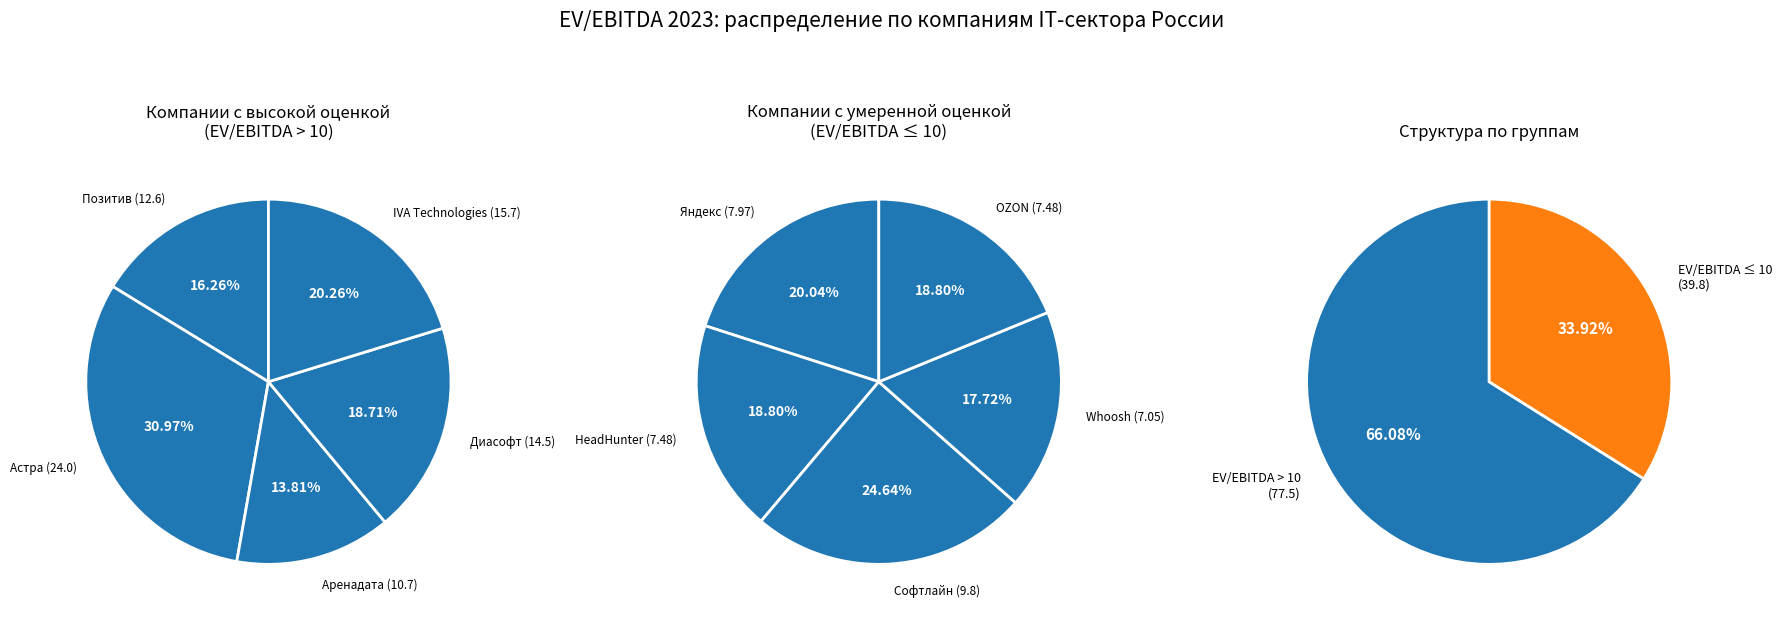

What portion of the pie excludes Астра?

79.5%